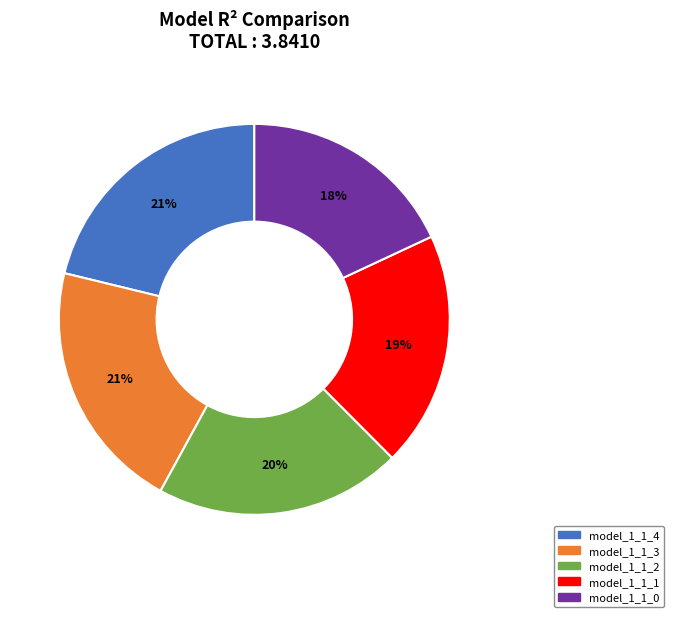

True or false: model_1_1_4 accounts for 21% of the total.

True